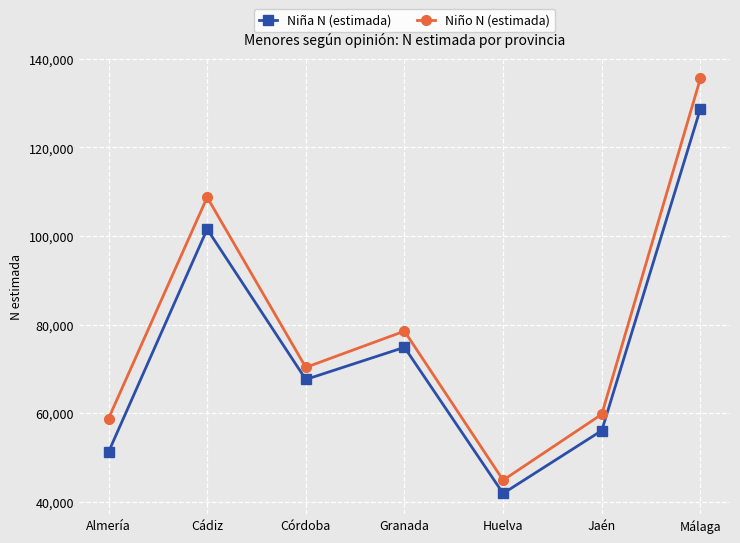

What is the sum of all Niño N (estimada) values?

556566